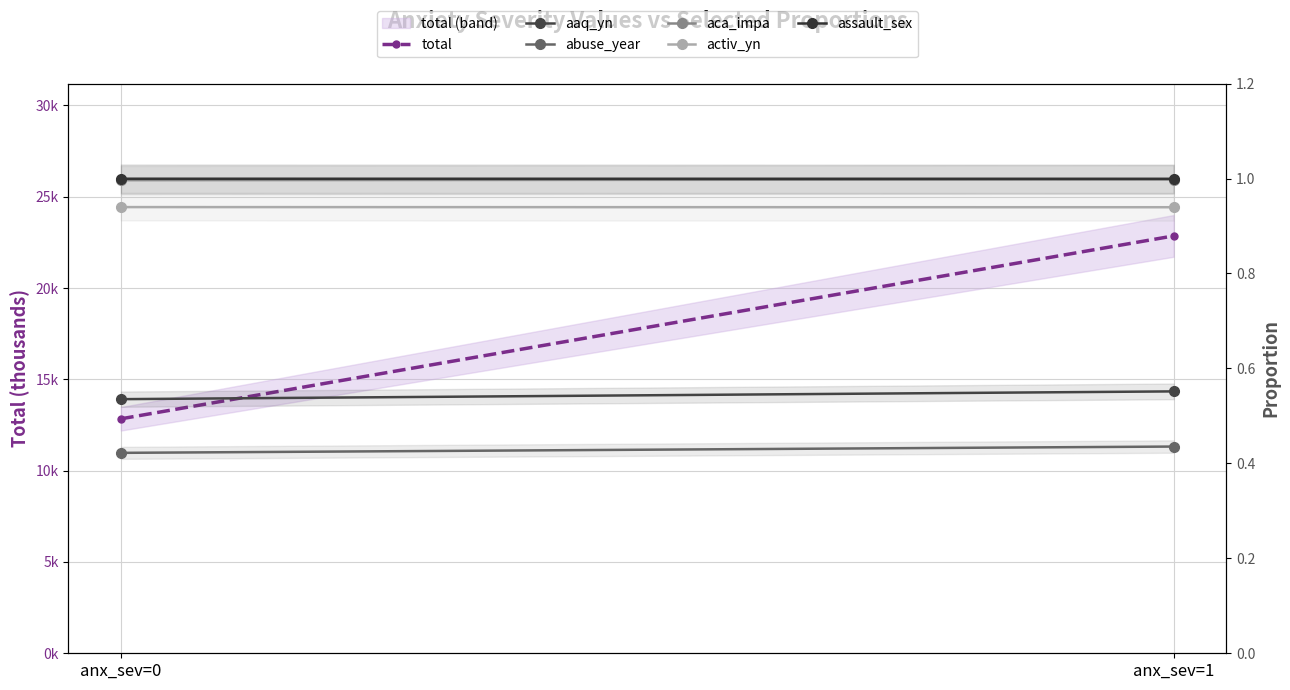

Between anx_sev=0 and anx_sev=1, which is larger?

anx_sev=1